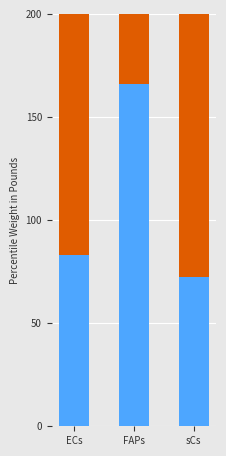

Where is Ligand avg expr value nearest to the value 53?

ECs